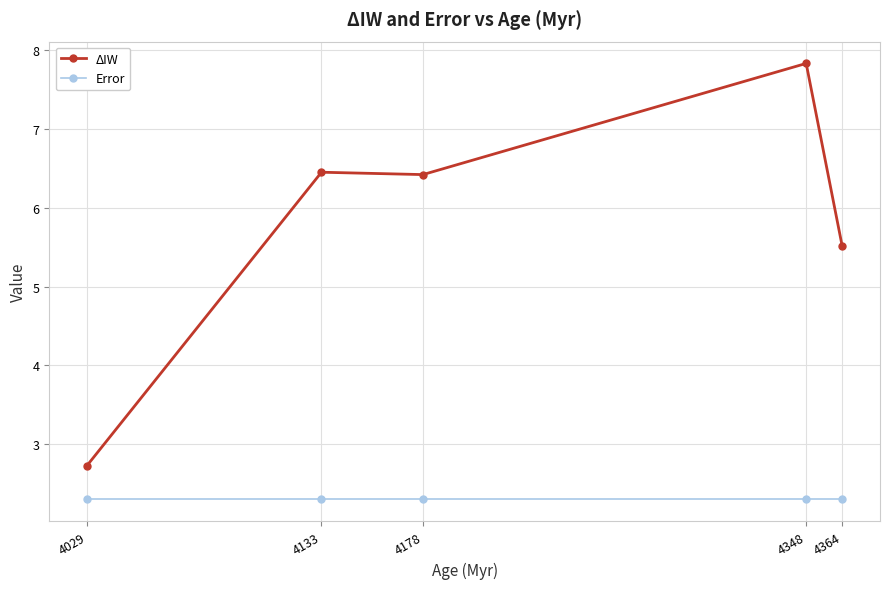

List the series in order of their peak value, highest first.

ΔIW, Error